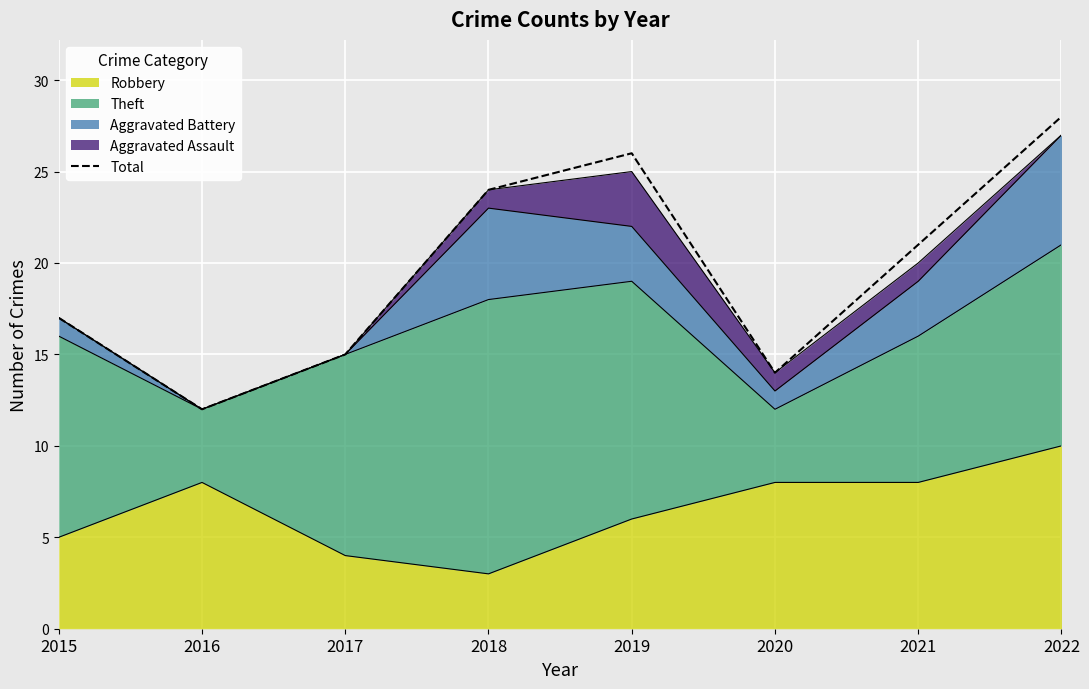

How many lines are shown in the chart?

1